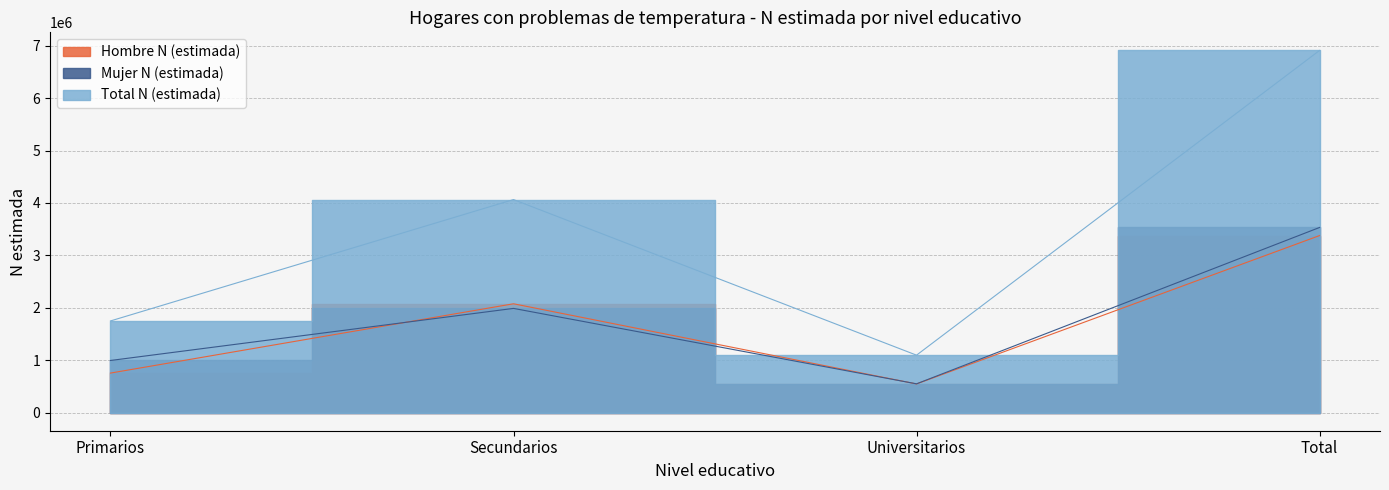

Which category has the highest value across all series?

Total